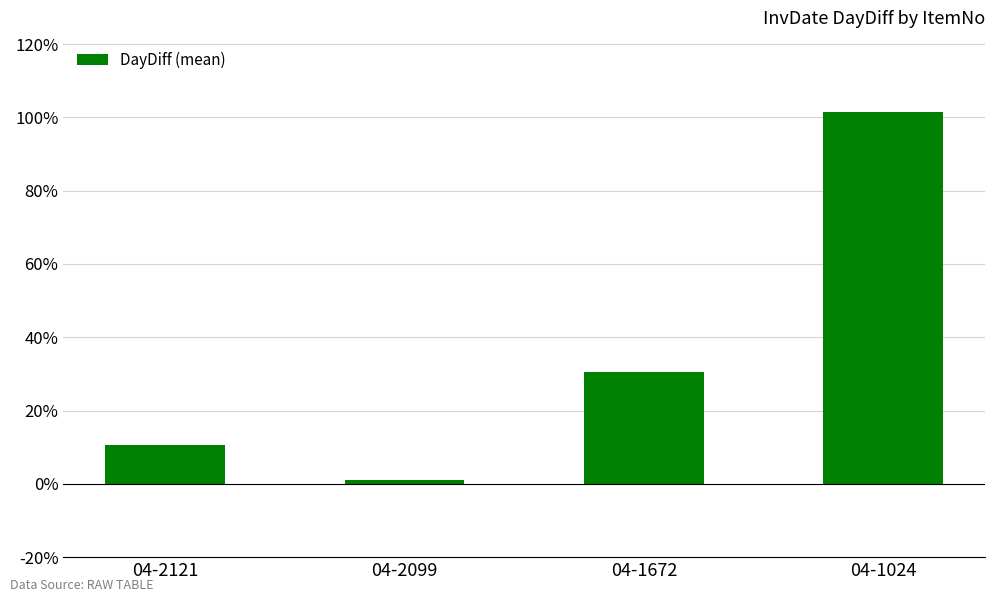

Reading left to right, transcribe all the data shown in this chart.

04-2121=10.5	04-2099=1.0	04-1672=30.4	04-1024=101.4